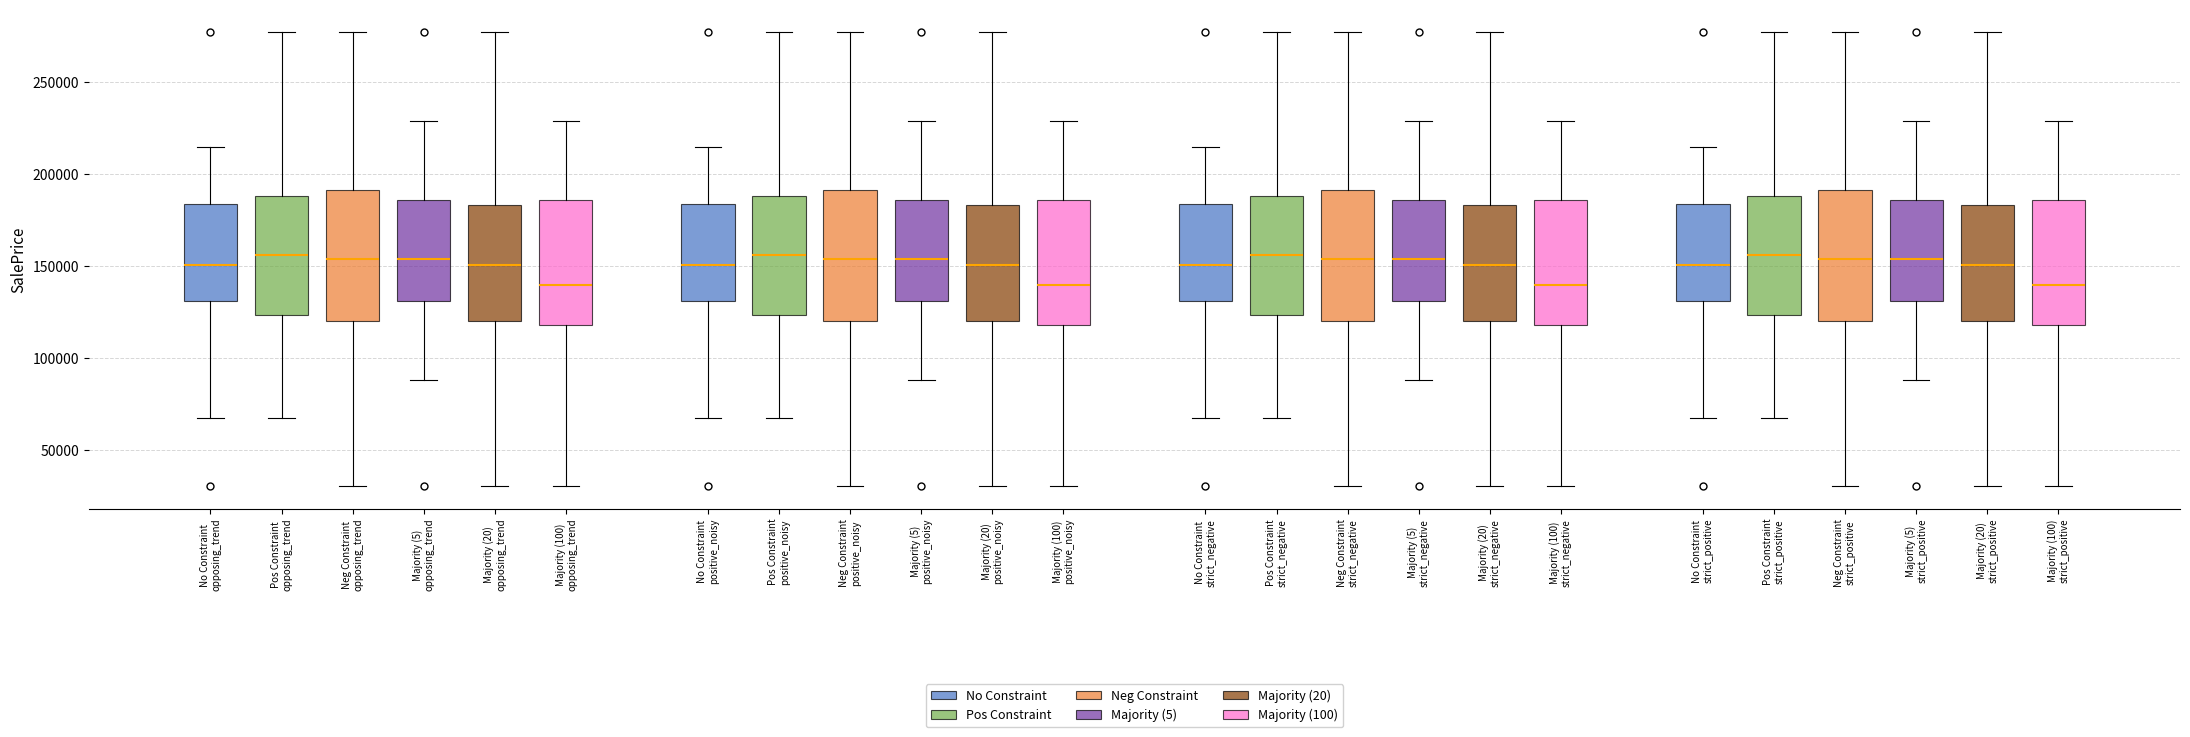

Where does the lower whisker of the box for Majority (100) opposing_trend end on the y-axis? The values are not printed on the chart, so give them approximately, as read against the axis.

30000